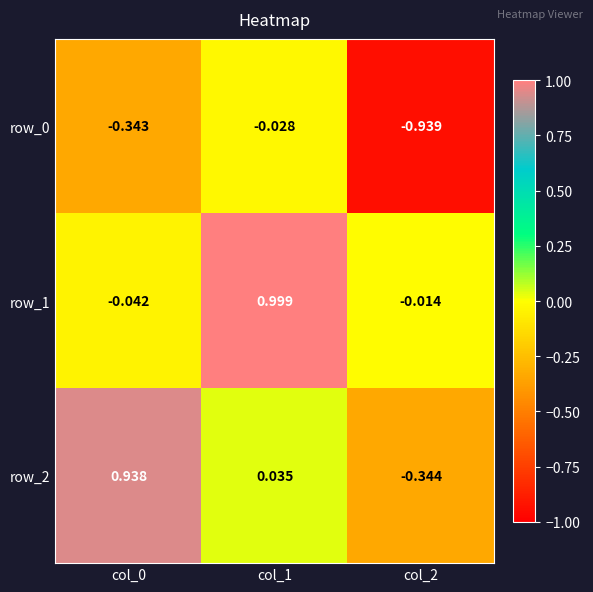

What is the sum of all row_2 values?

0.6